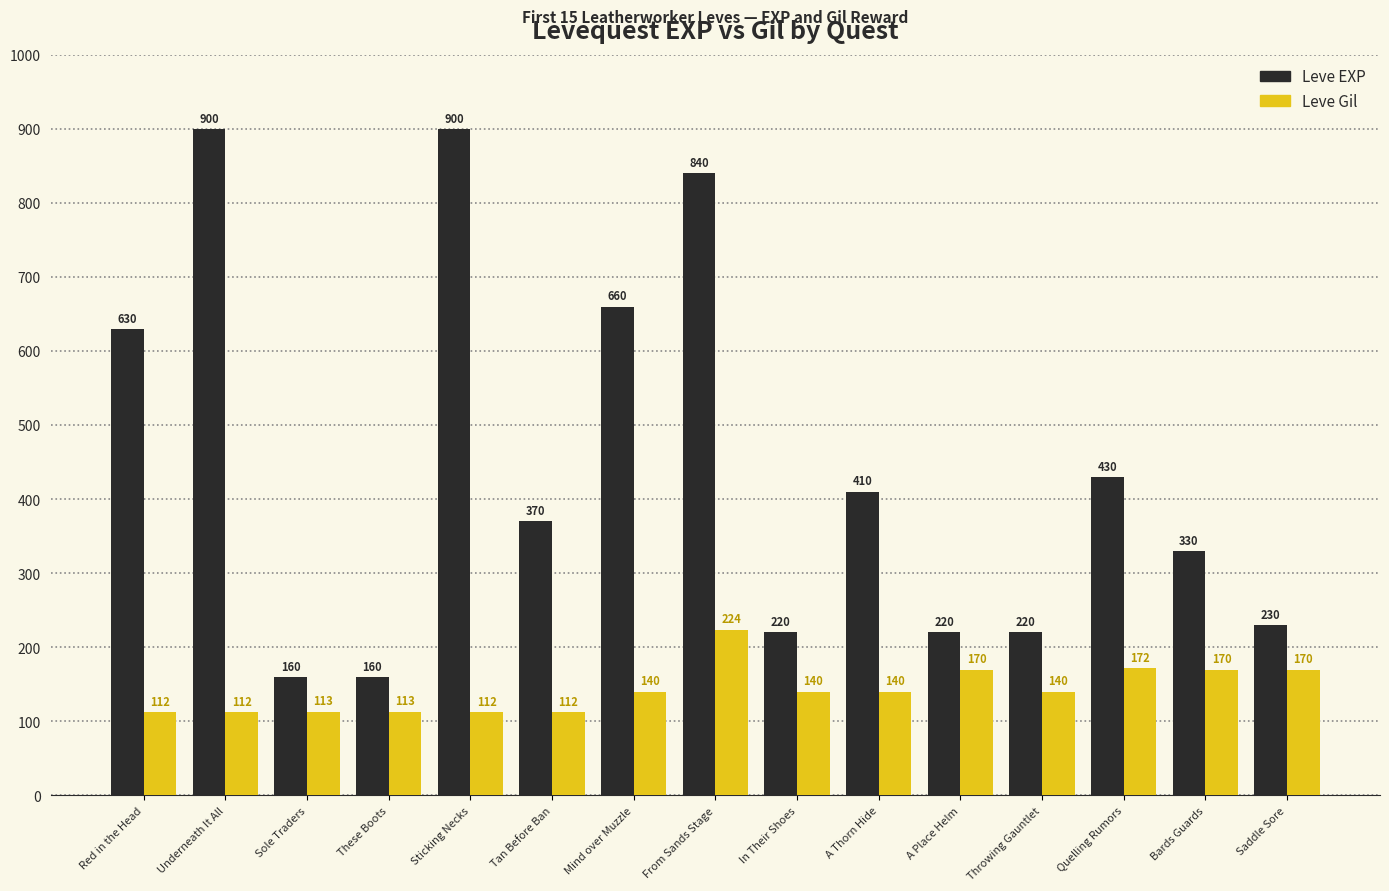

What is the label of the 15th bar from the right?

Red in the Head